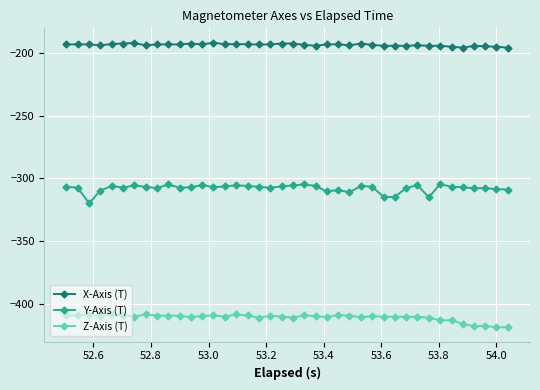

Which series has the largest total across all categories?

X-Axis (T)